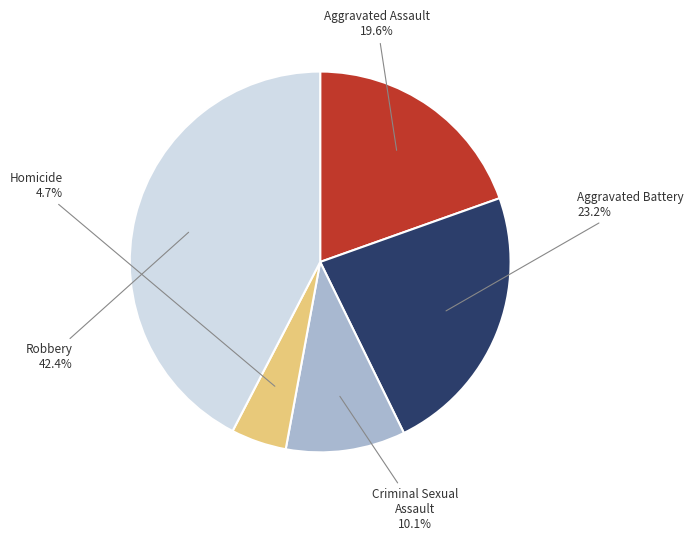

Is there a majority slice in this chart?

No